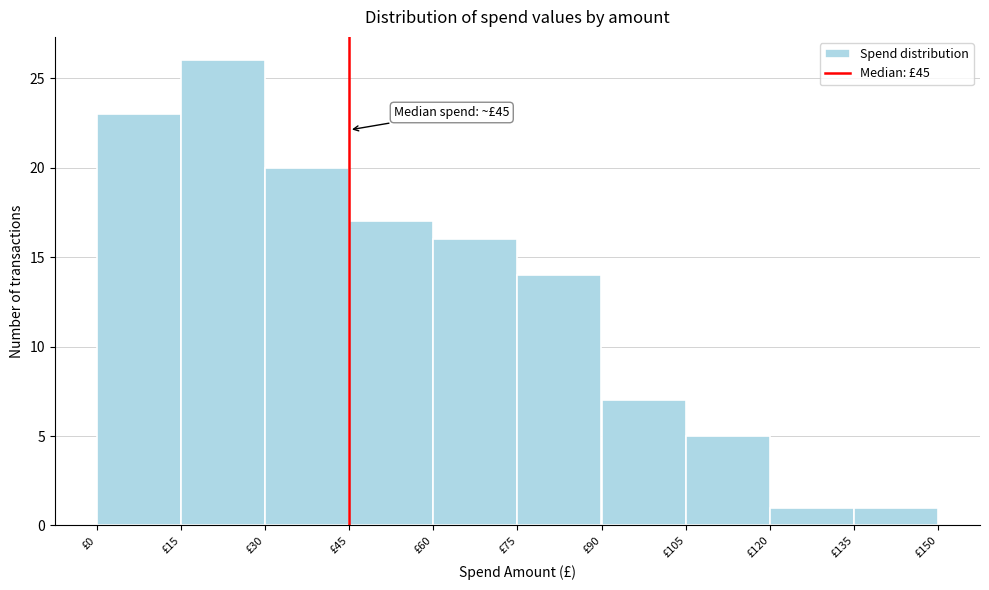

Over which range of the x-axis is the bar tallest?

15 to 30